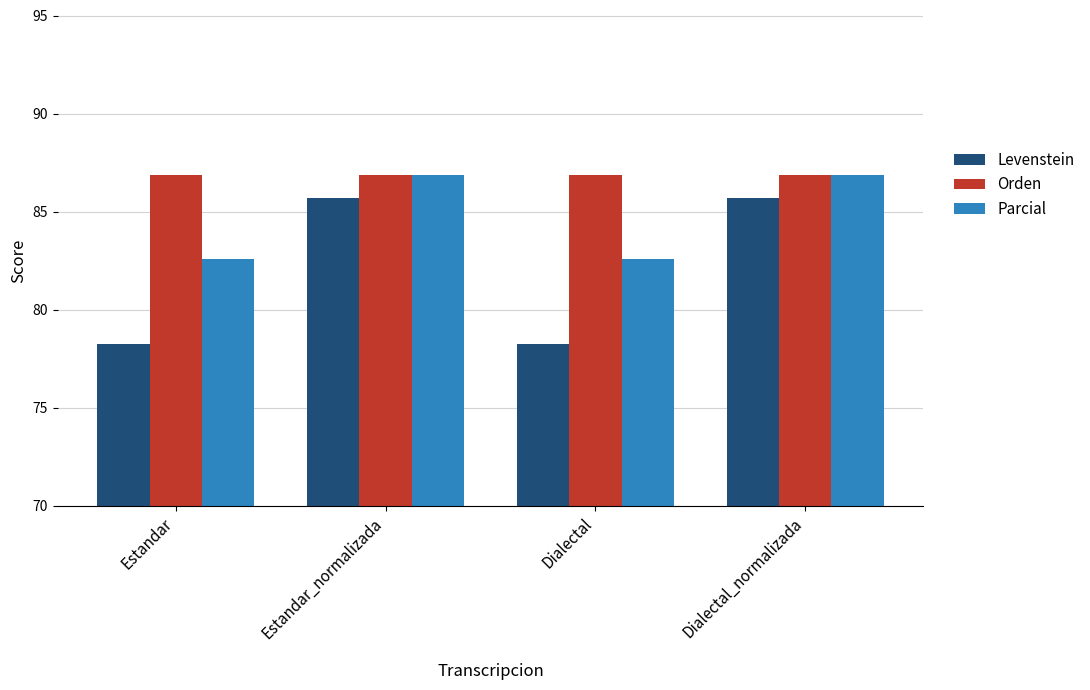

What position from the left is Estandar_normalizada?

2